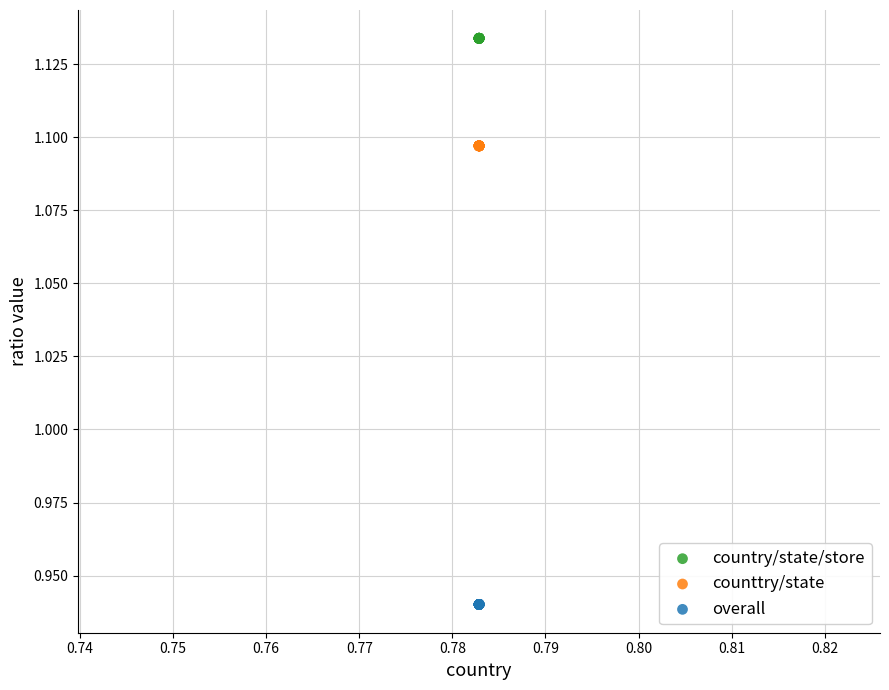

Which series reaches the maximum Y coordinate?

country/state/store